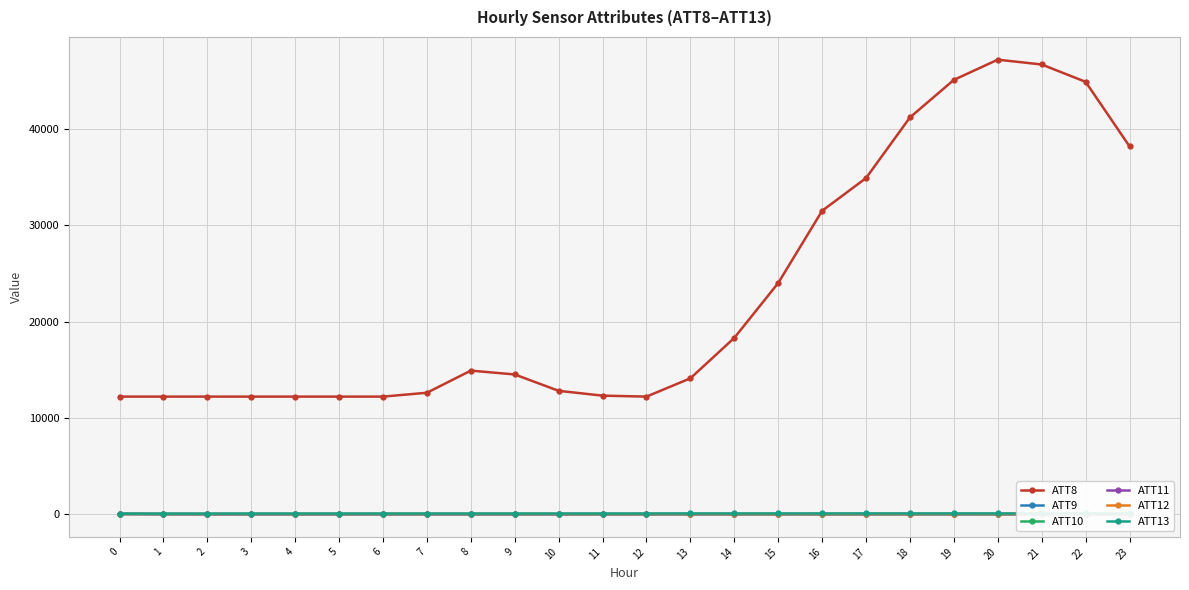

What is the total value across all series at 15?

24034.1